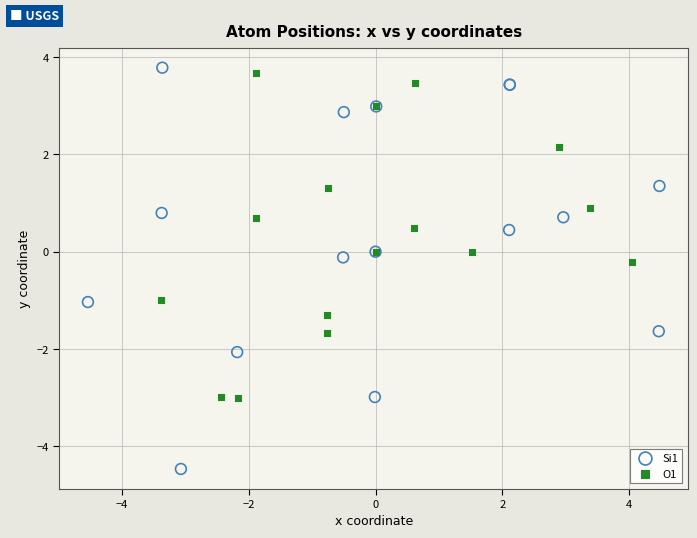

Which series has the widest spread of Y values?

Si1